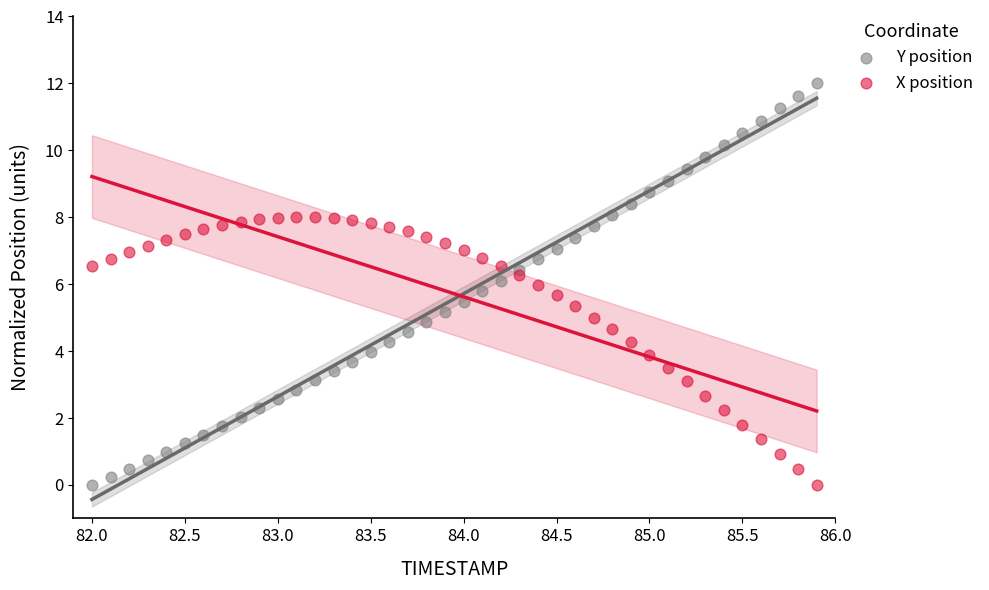

Which series reaches the maximum Y coordinate?

Y position